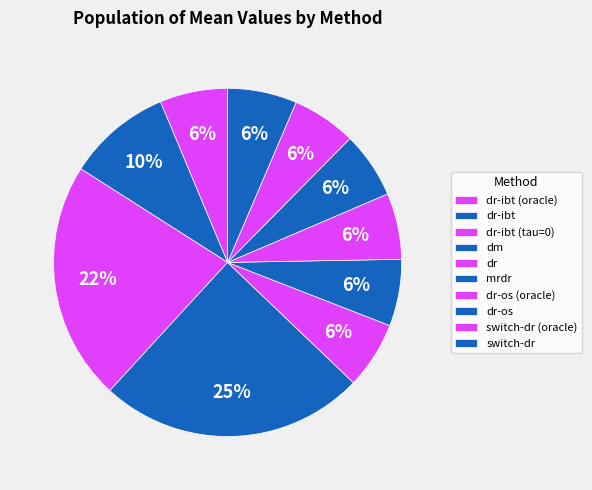

Count the number of slices in the pie.

10